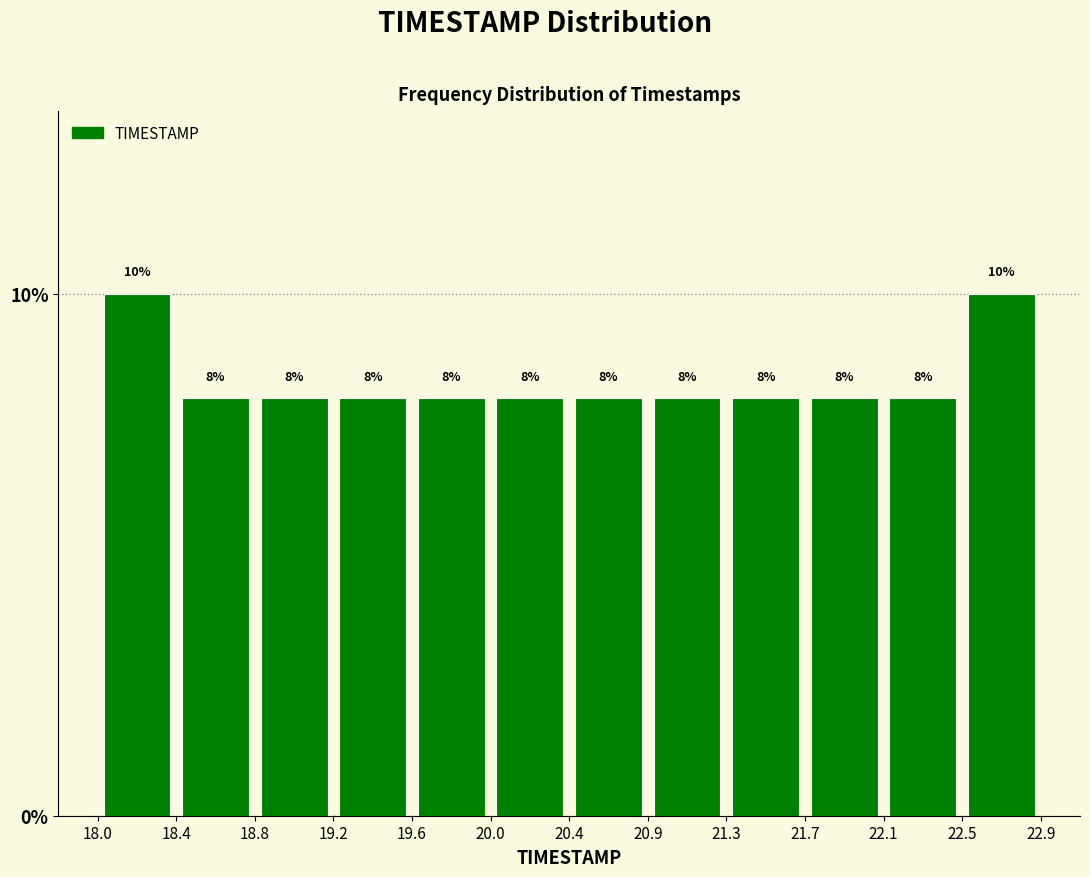

Reading left to right, list every bar in this chart as the range it spans on the x-axis followed by its height.

18.0 to 18.4: 10
18.4 to 18.8: 8
18.8 to 19.2: 8
19.2 to 19.6: 8
19.6 to 20.0: 8
20.0 to 20.4: 8
20.4 to 20.9: 8
20.9 to 21.3: 8
21.3 to 21.7: 8
21.7 to 22.1: 8
22.1 to 22.5: 8
22.5 to 22.9: 10